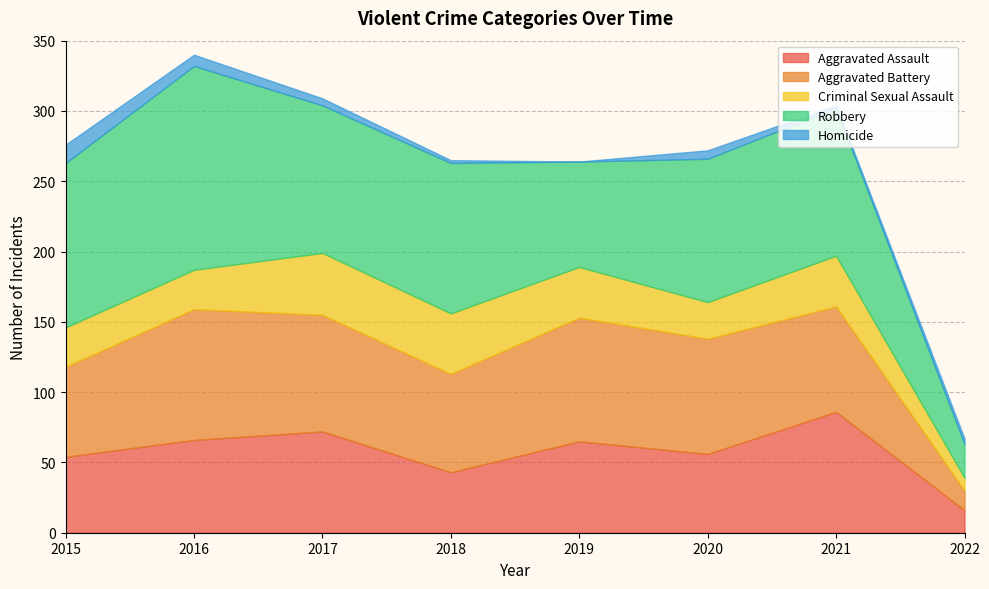

Which series has the widest spread of values?

Robbery